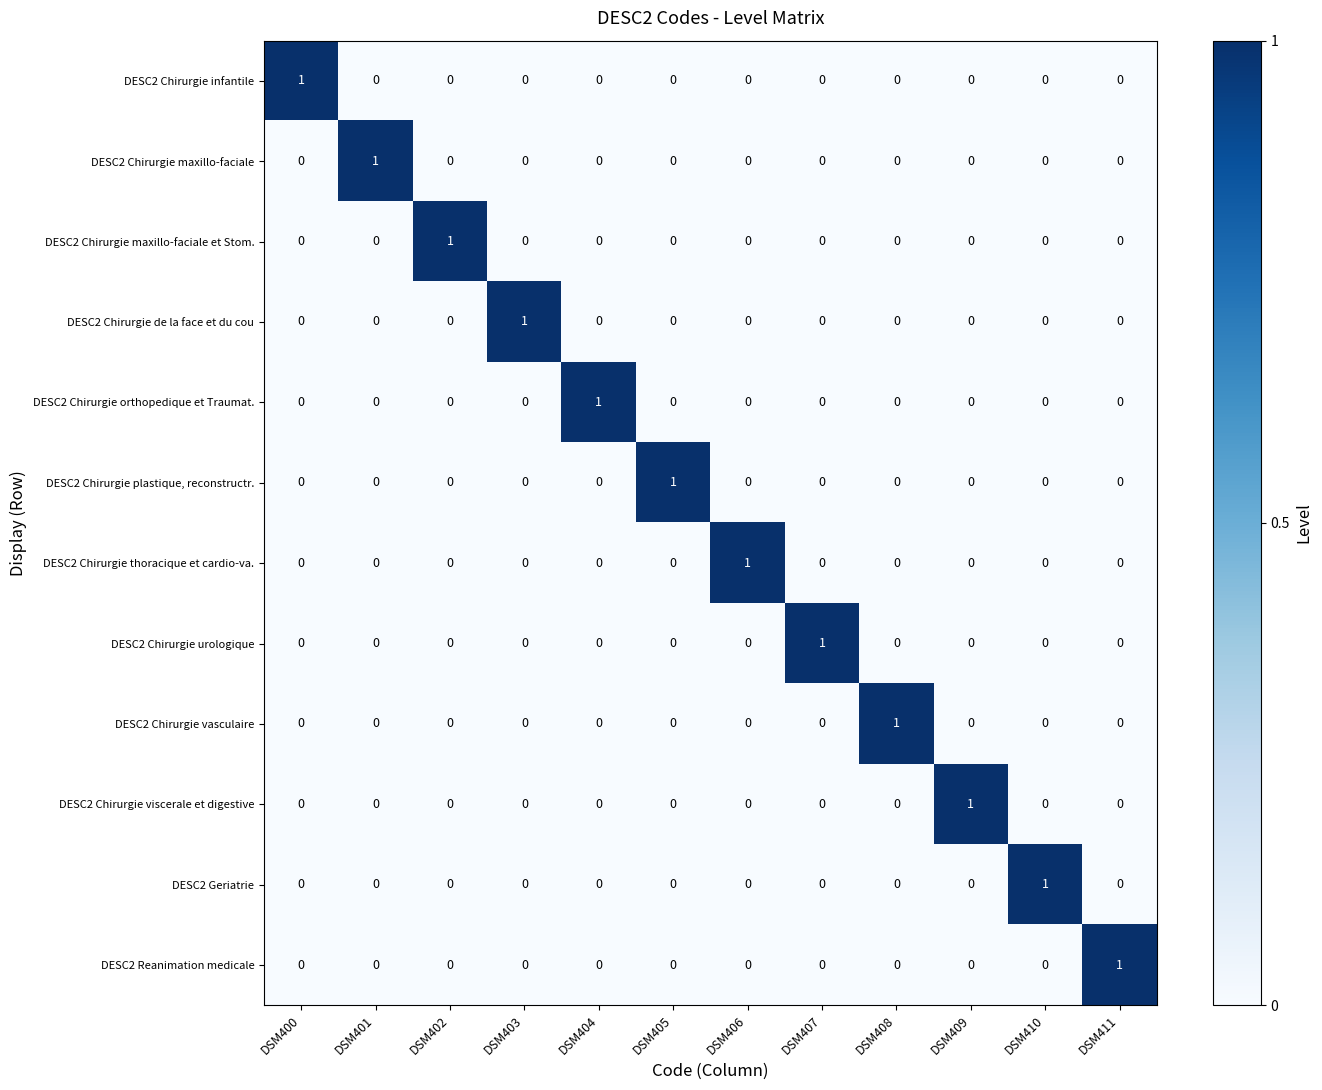

Count the DESC2 Reanimation medicale values in the range 0 to 1.

12